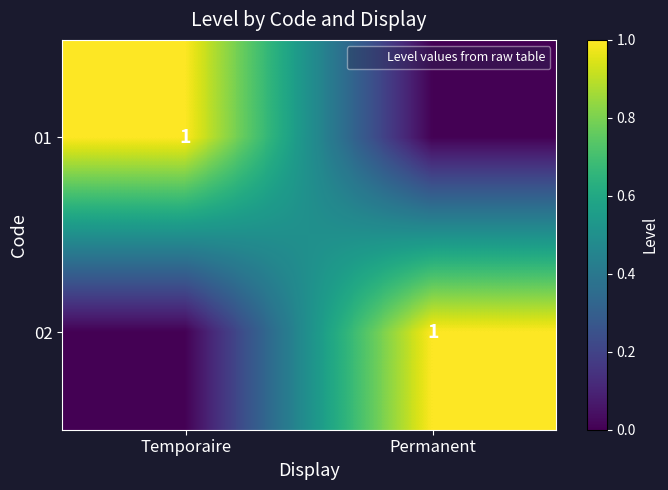

Is it true that 02 equals 2 at Permanent?

False